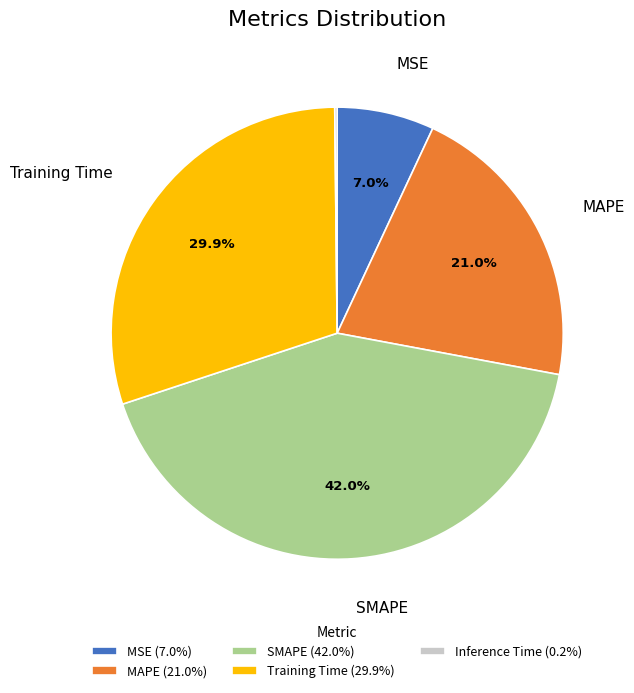

Is there any slice that represents more than half of the pie?

No